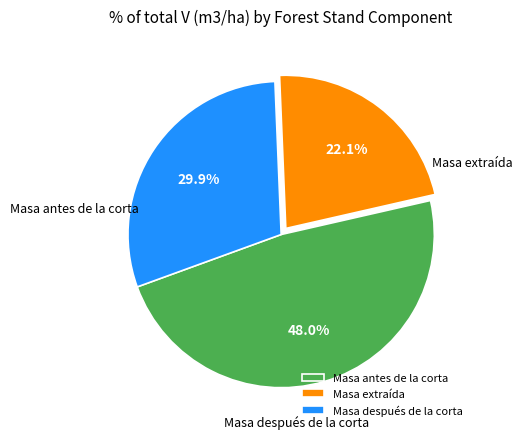

To the nearest percent, what portion does Masa después de la corta represent?

30%